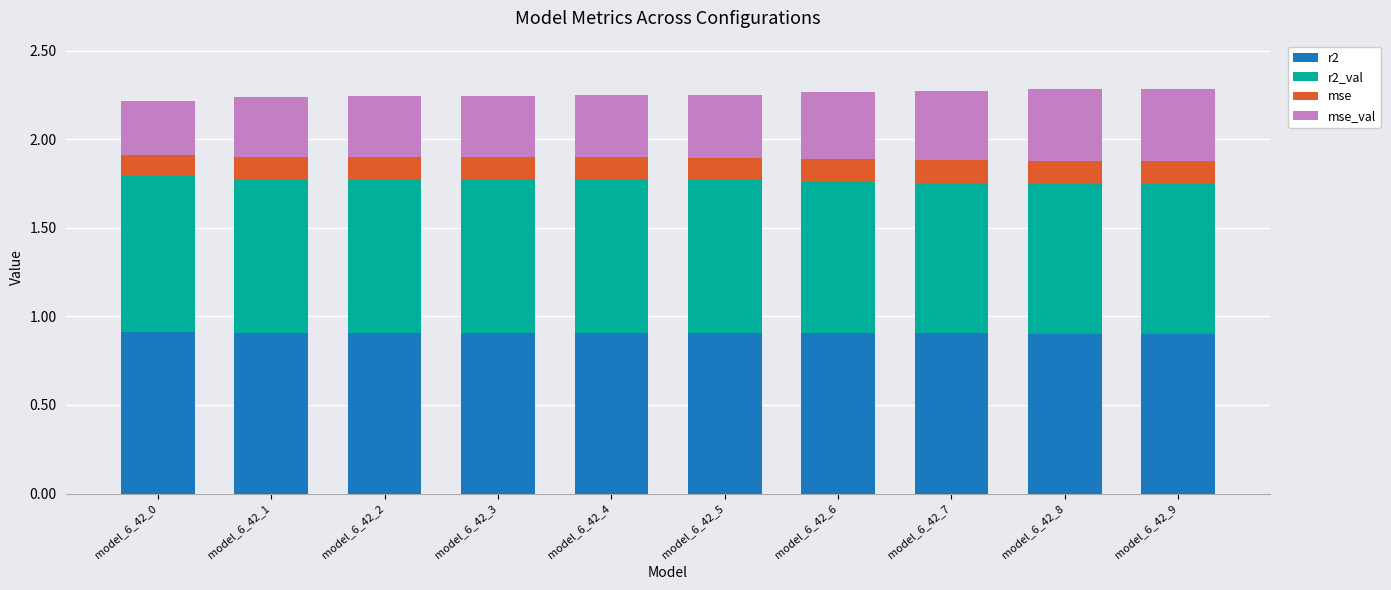

What is the total value across all series at model_6_42_1?

2.2